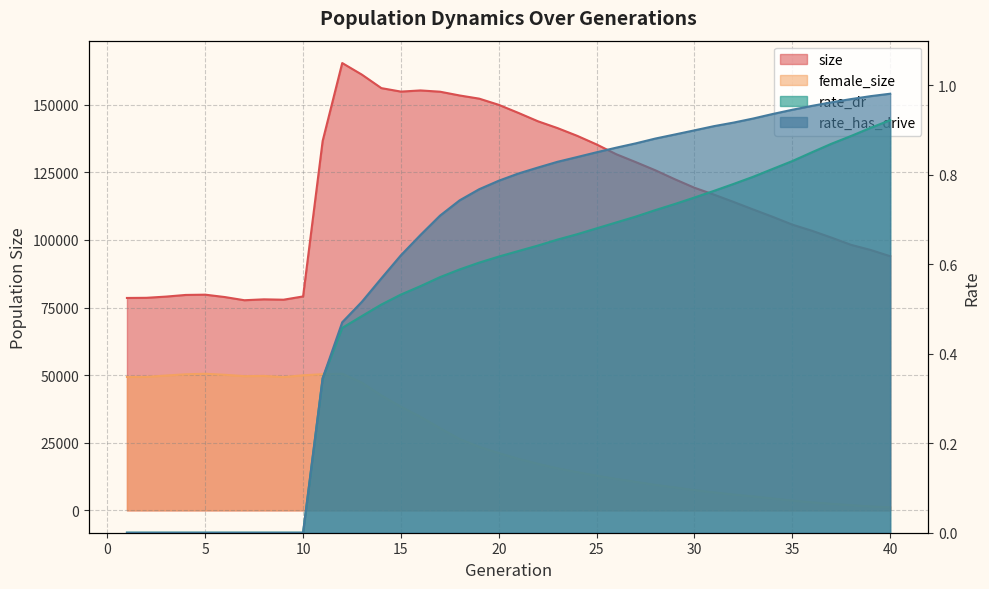

Reading right to left, what are all the values shown in this chart?

size: 40=93982.0	39=96295.0	38=98191.0	37=100863.0	36=103404.0	35=105665.0	34=108542.0	33=111270.0	32=114055.0	31=116757.0	30=119305.0	29=122440.0	28=125769.0	27=128789.0	26=131716.0	25=135323.0	24=138533.0	23=141377.0	22=143896.0	21=146999.0	20=149973.0	19=152262.0	18=153437.0	17=154830.0	16=155301.0	15=154869.0	14=156155.0	13=161167.0	12=165433.0	11=136616.0	10=79115.0	9=77902.0	8=78041.0	7=77711.0	6=78888.0	5=79768.0	4=79667.0	3=79055.0	2=78608.0	1=78550.0
female_size: 40=1125.0	39=1473.0	38=1932.0	37=2454.0	36=2984.0	35=3627.0	34=4412.0	33=5179.0	32=5851.0	31=6671.0	30=7506.0	29=8512.0	28=9438.0	27=10560.0	26=11627.0	25=12844.0	24=14160.0	23=15562.0	22=17232.0	21=19078.0	20=21183.0	19=23514.0	18=26386.0	17=30411.0	16=34606.0	15=38352.0	14=42507.0	13=47275.0	12=50546.0	11=50361.0	10=49942.0	9=49311.0	8=49722.0	7=49634.0	6=50136.0	5=50517.0	4=50321.0	3=49866.0	2=49359.0	1=49341.0
rate_dr: 40=0.9	39=0.9	38=0.9	37=0.9	36=0.9	35=0.8	34=0.8	33=0.8	32=0.8	31=0.8	30=0.7	29=0.7	28=0.7	27=0.7	26=0.7	25=0.7	24=0.7	23=0.7	22=0.6	21=0.6	20=0.6	19=0.6	18=0.6	17=0.6	16=0.6	15=0.5	14=0.5	13=0.5	12=0.5	11=0.3	10=0.0	9=0.0	8=0.0	7=0.0	6=0.0	5=0.0	4=0.0	3=0.0	2=0.0	1=0.0
rate_has_drive: 40=1.0	39=1.0	38=1.0	37=1.0	36=1.0	35=0.9	34=0.9	33=0.9	32=0.9	31=0.9	30=0.9	29=0.9	28=0.9	27=0.9	26=0.9	25=0.9	24=0.8	23=0.8	22=0.8	21=0.8	20=0.8	19=0.8	18=0.7	17=0.7	16=0.7	15=0.6	14=0.6	13=0.5	12=0.5	11=0.3	10=0.0	9=0.0	8=0.0	7=0.0	6=0.0	5=0.0	4=0.0	3=0.0	2=0.0	1=0.0